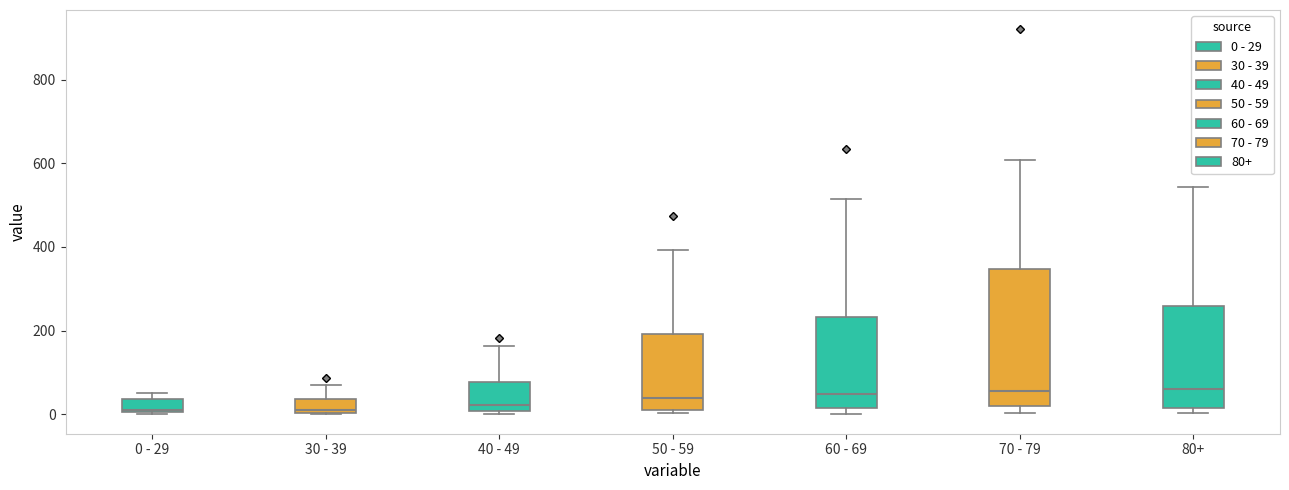

Where does the upper whisker of the box for 70 - 79 end on the y-axis? The values are not printed on the chart, so give them approximately, as read against the axis.

600